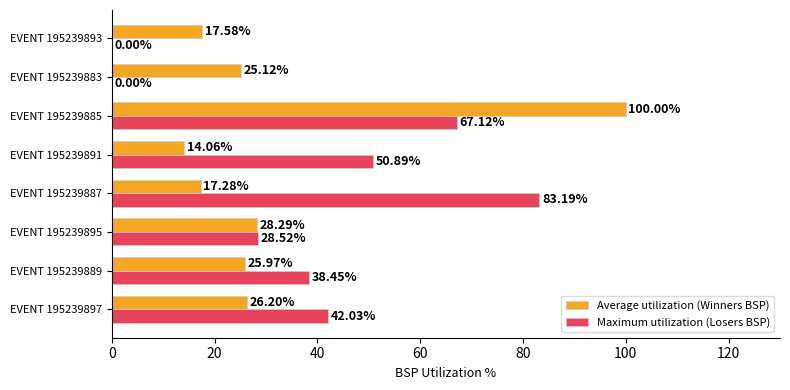

What is the total value across all series at EVENT 195239889?

64.4